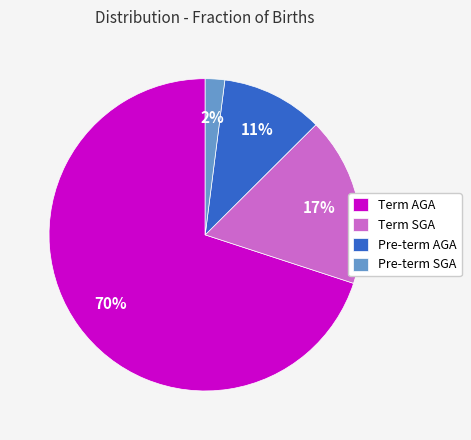

Which category has the smallest portion of the pie?

Pre-term SGA